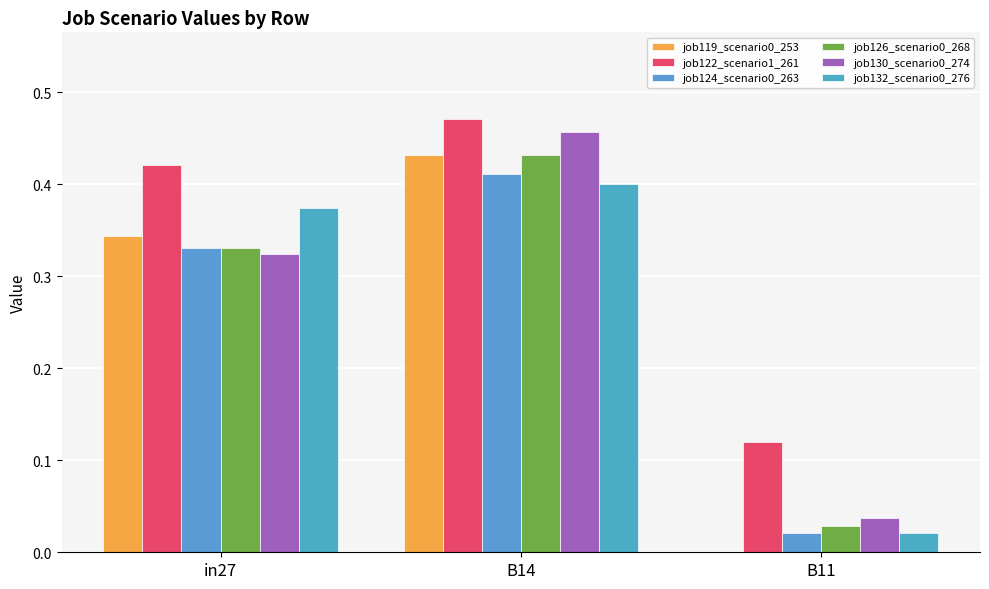

Is it true that job119_scenario0_253 equals 0.0 at B11?

True